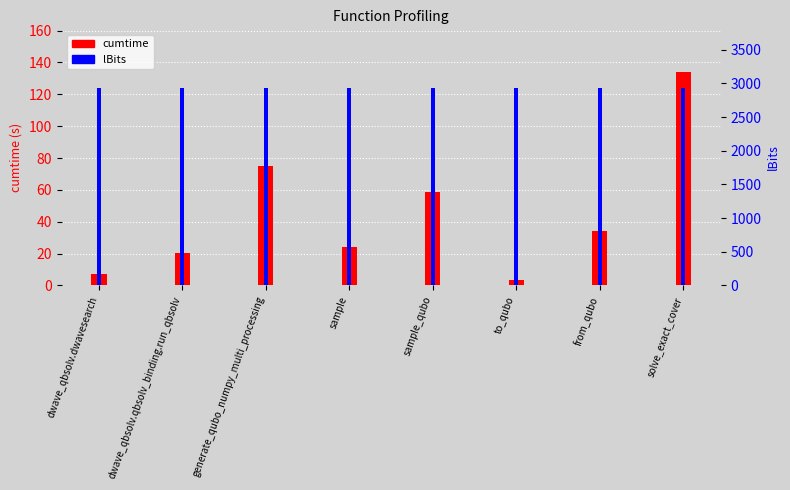

At which category is the sum across all series the highest?

solve_exact_cover